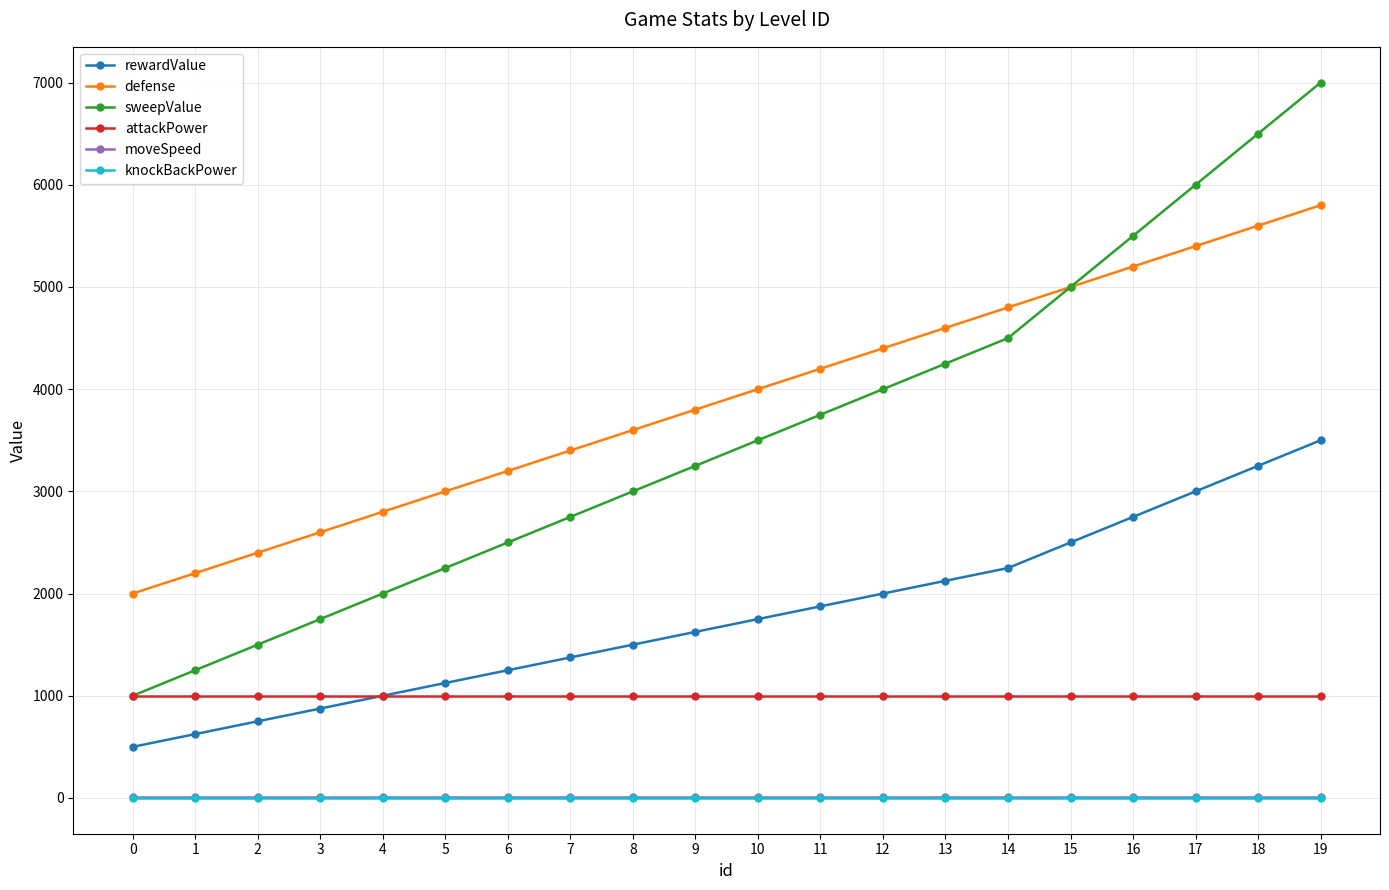

List the labels in order of defense value, largest first.

19, 18, 17, 16, 15, 14, 13, 12, 11, 10, 9, 8, 7, 6, 5, 4, 3, 2, 1, 0